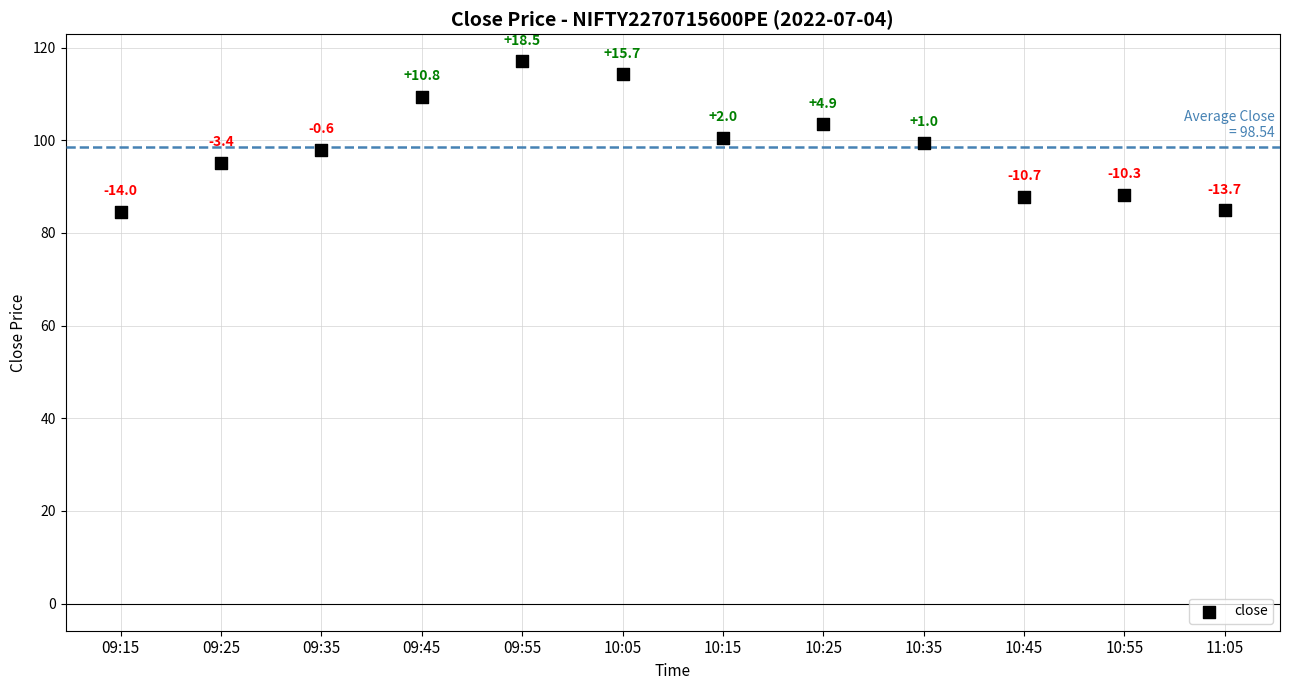

What is the average Y value?

98.5